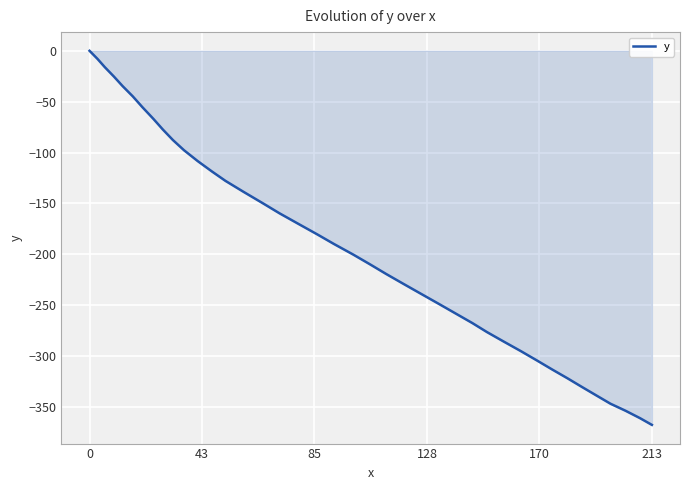

What is the smallest value displayed?

-367.6